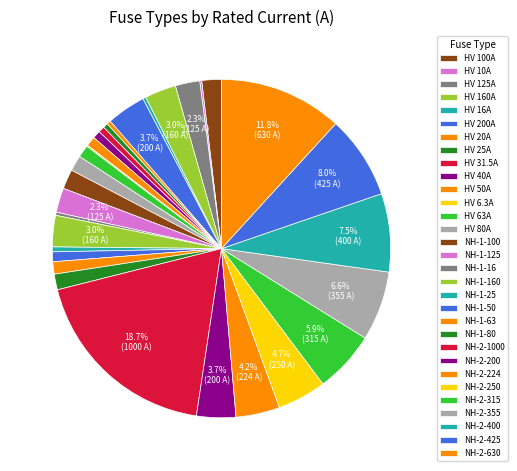

Rank the categories by value from highest to lowest.

NH-2-1000, NH-2-630, NH-2-425, NH-2-400, NH-2-355, NH-2-315, NH-2-250, NH-2-224, HV 200A, NH-2-200, HV 160A, NH-1-160, HV 125A, NH-1-125, HV 100A, NH-1-100, HV 80A, NH-1-80, HV 63A, NH-1-63, HV 50A, NH-1-50, HV 40A, HV 31.5A, HV 25A, NH-1-25, HV 20A, HV 16A, NH-1-16, HV 10A, HV 6.3A